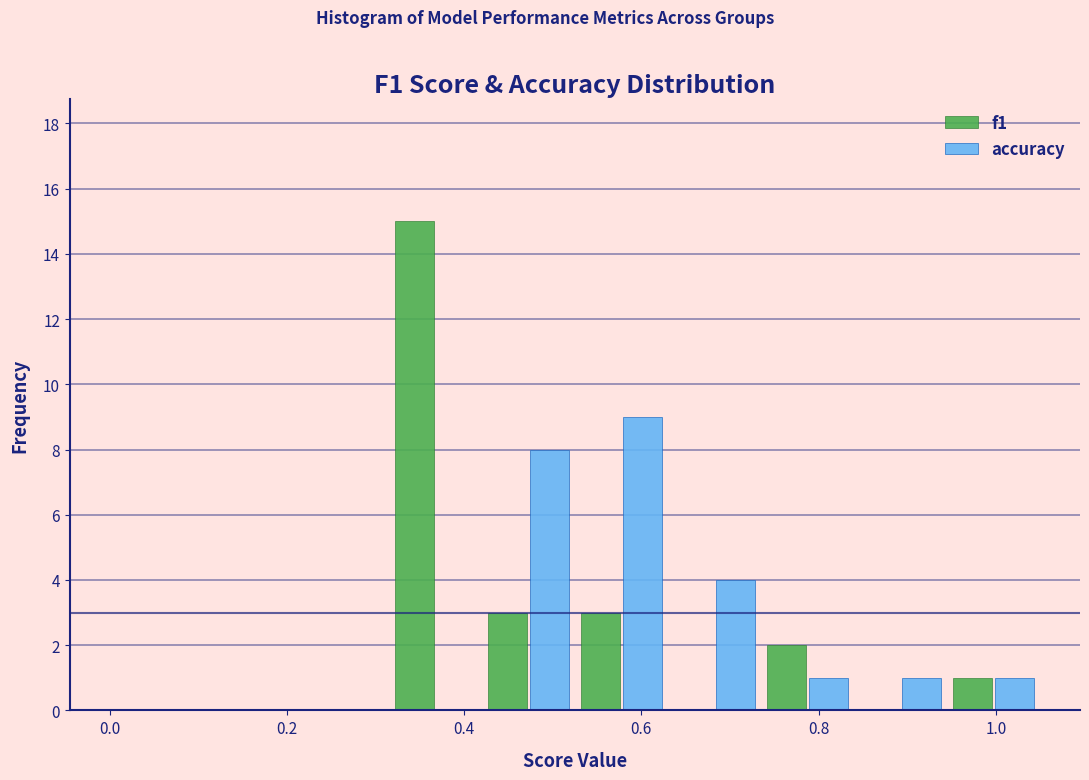

In the accuracy series, which range on the x-axis has the tallest bar?

0.525 to 0.630